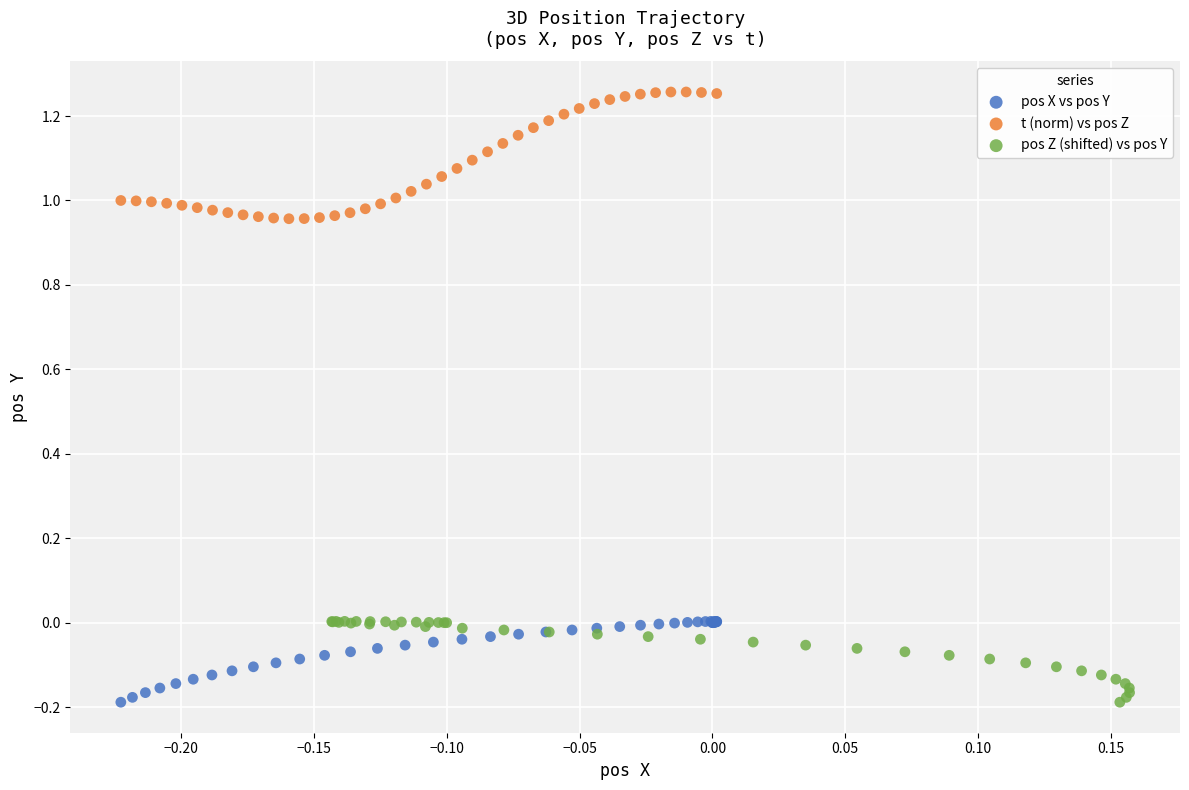

Which series has the widest spread of Y values?

t (norm) vs pos Z